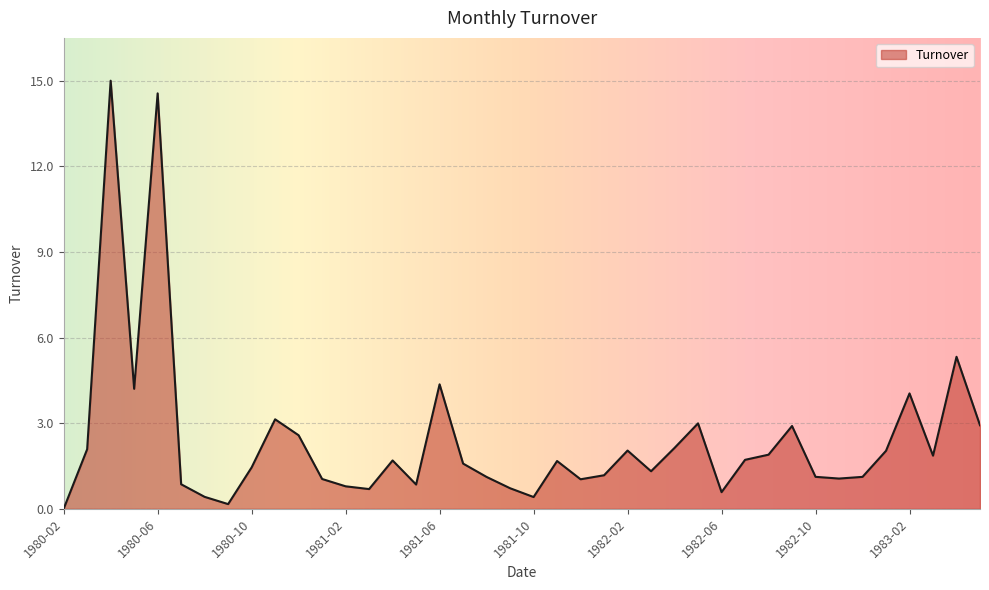

What is the greatest value displayed?

15.0